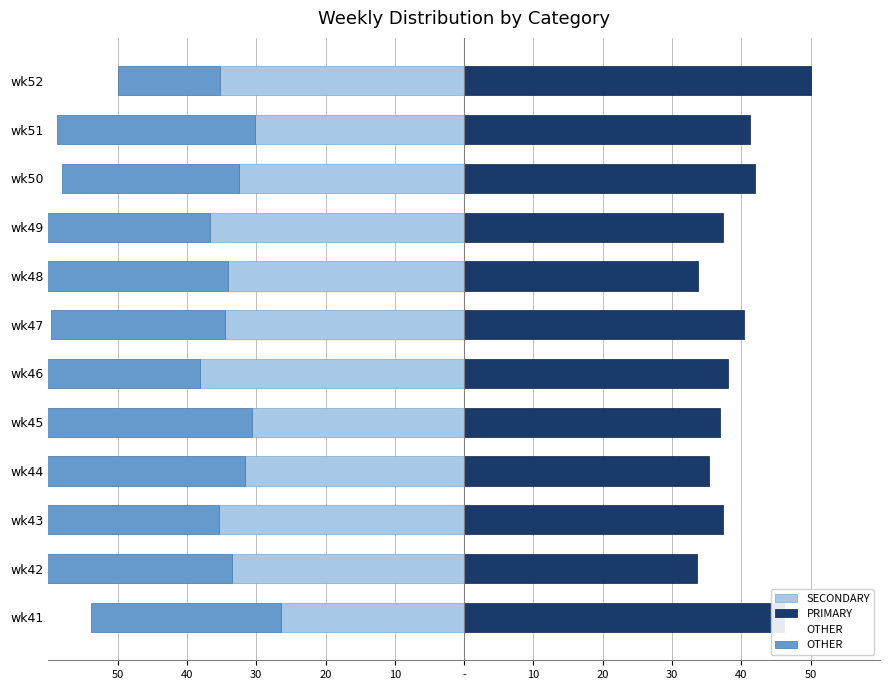

Rank the series at wk49 from highest to lowest value.

PRIMARY, OTHER, SECONDARY